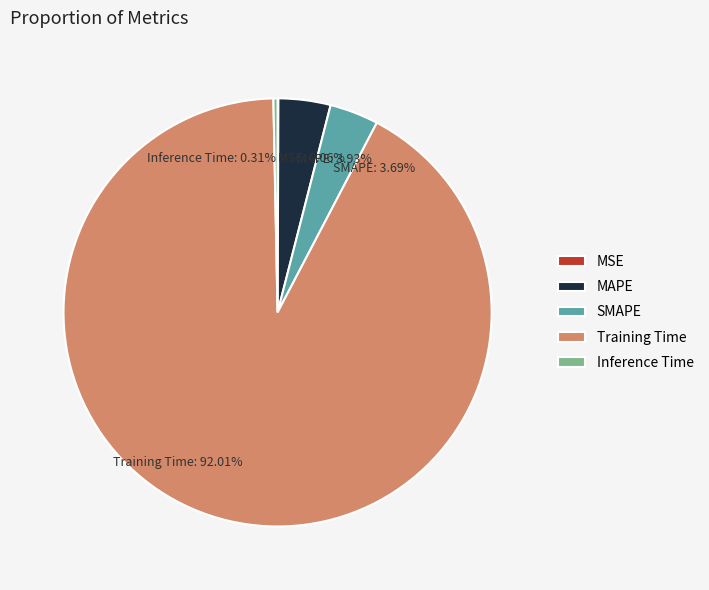

Which slice is the largest?

Training Time